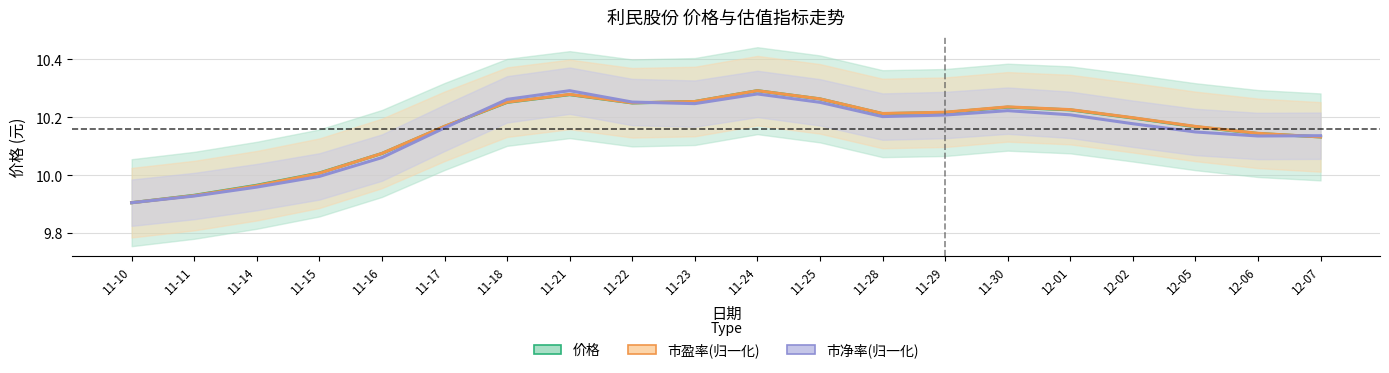

What is the lowest value of the 市净率(归一化) series?

9.9